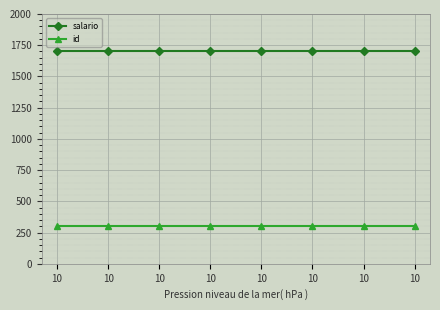

What is the sum of the id values at 10 and 10?

610